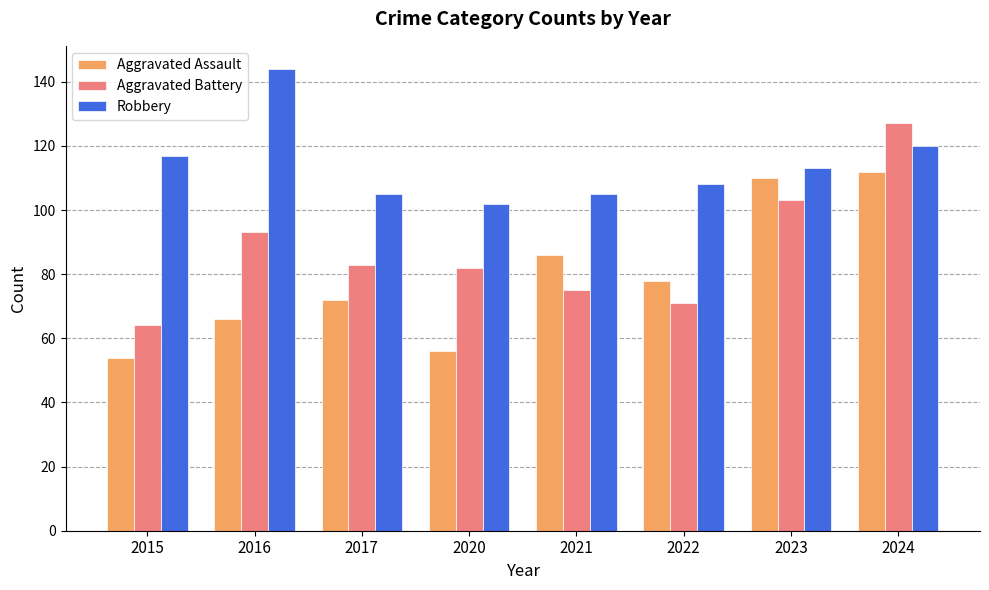

What is the difference between the second highest and second lowest values in the Aggravated Assault series?

54